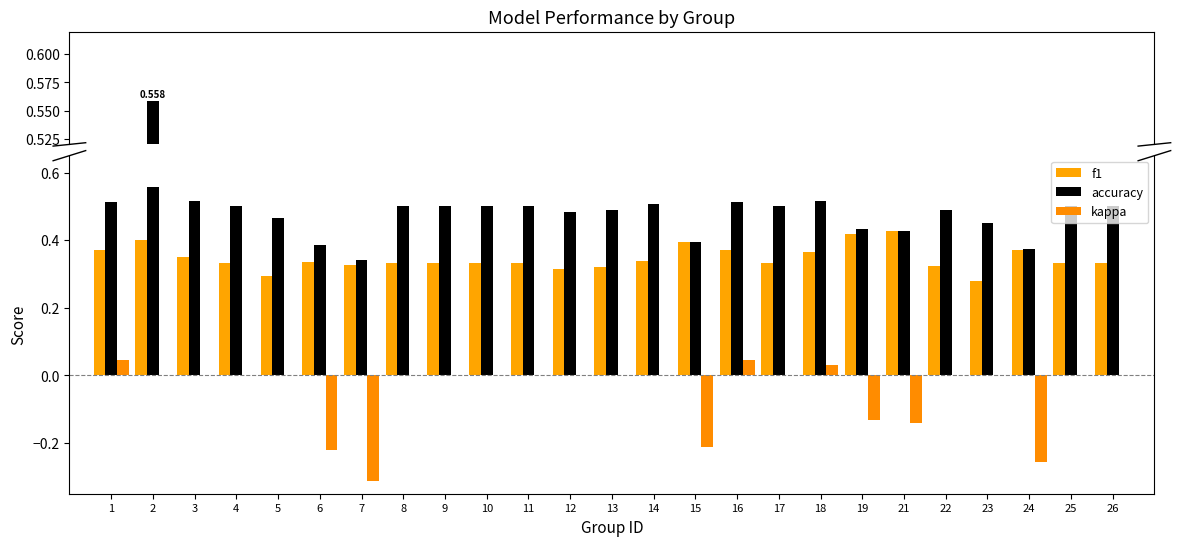

What is the total value across all series at 22?

0.8